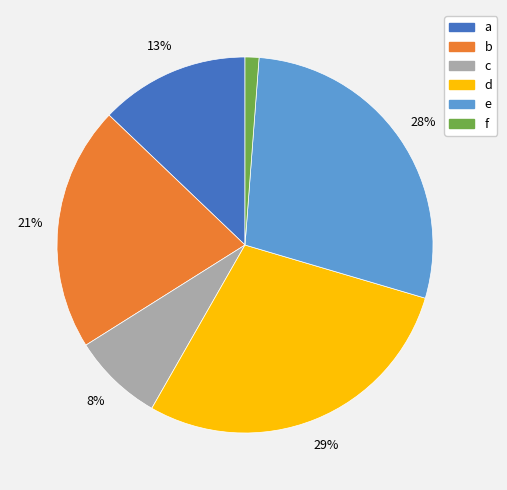

The c slice represents 1% of the pie. True or false?

False